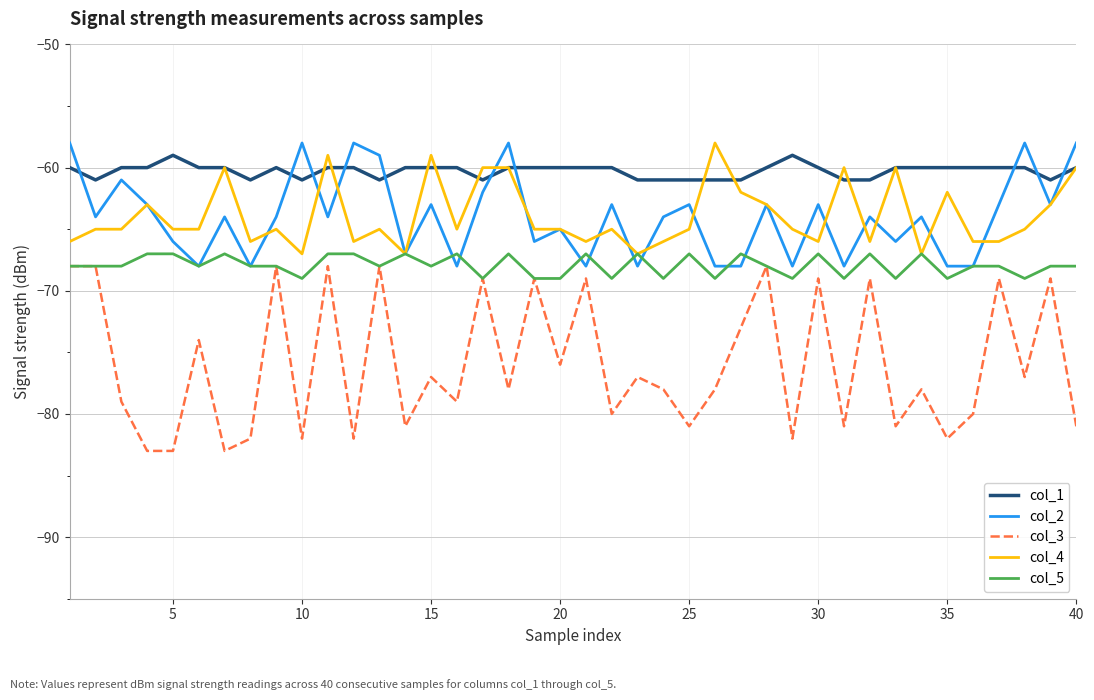

What is the maximum value for col_3?

-68